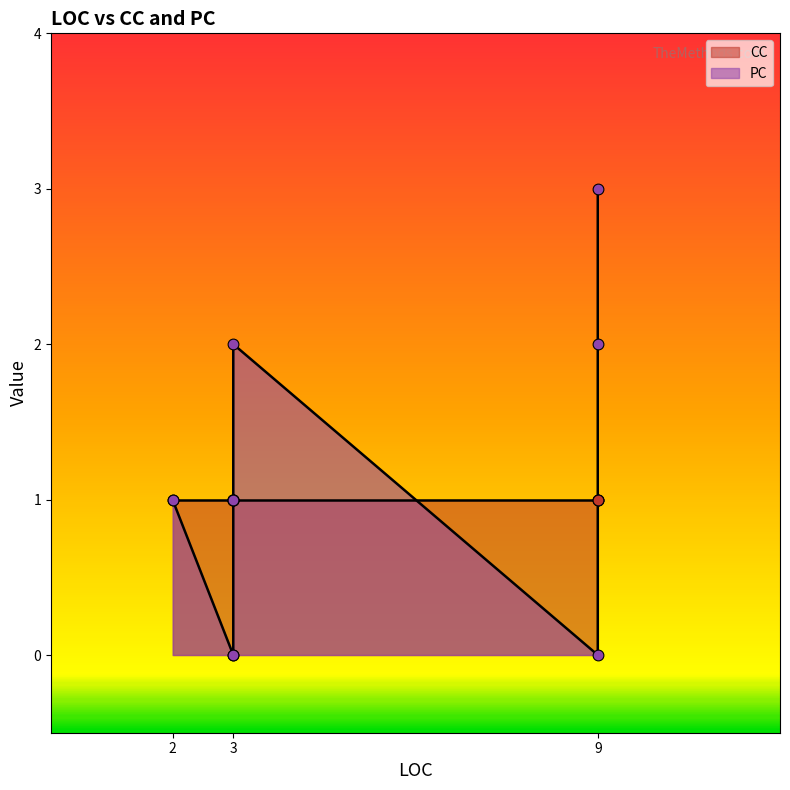

Which series has the largest total across all categories?

PC